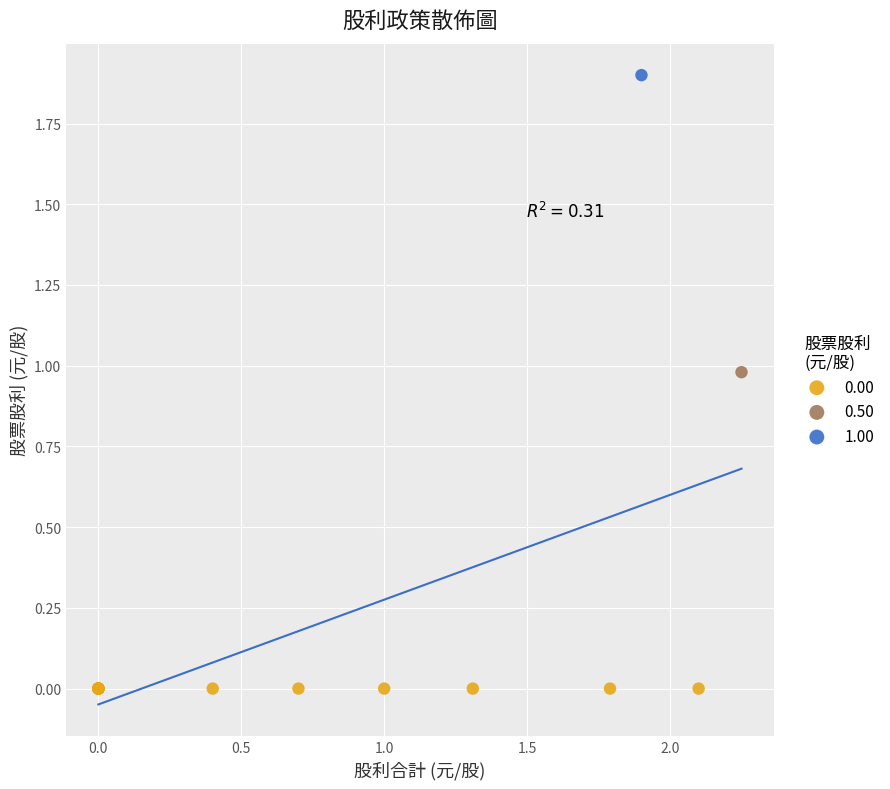

What are all the series names shown in the legend?

0.00, 0.50, 1.00